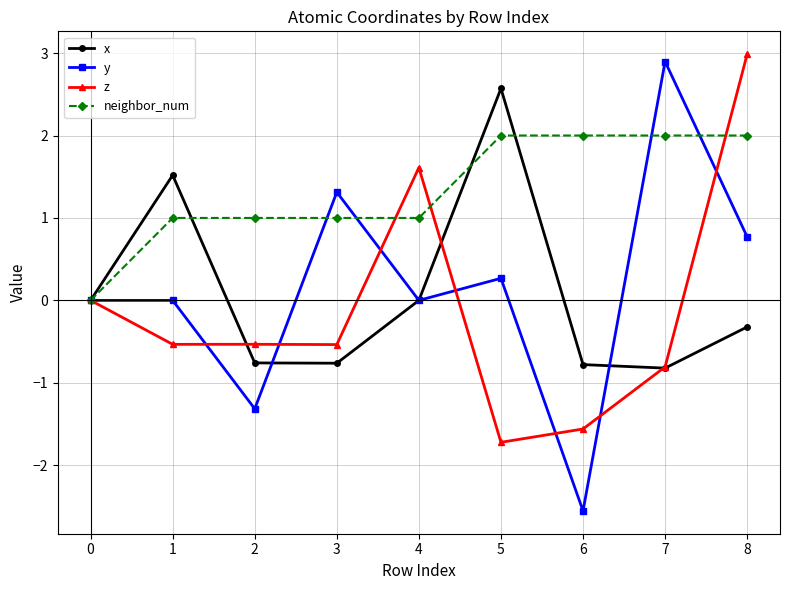

What value does the y series have at 6?

-2.6